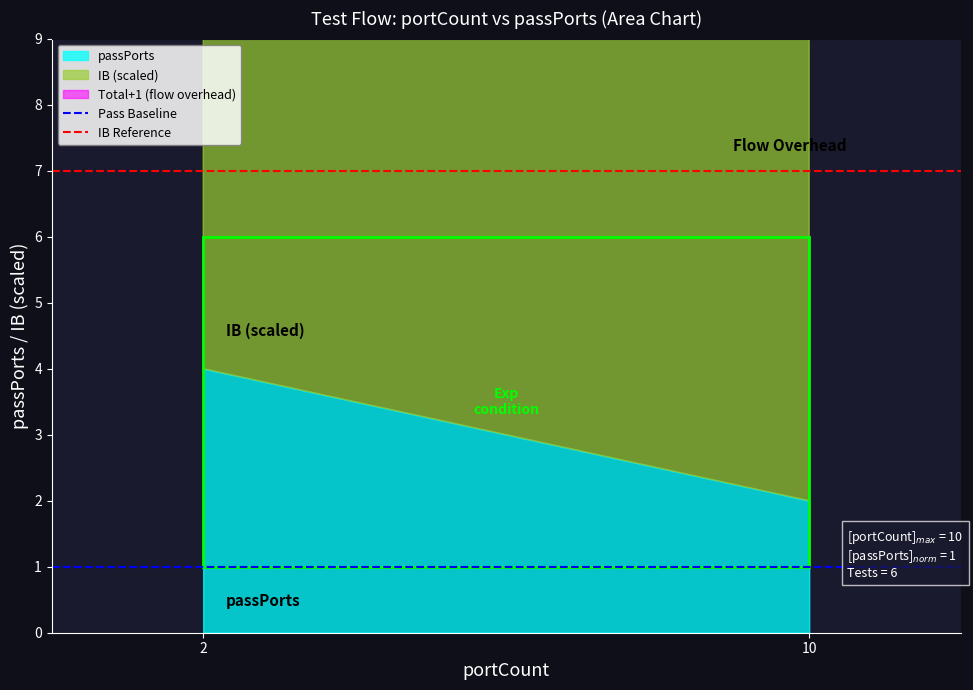

At how many categories does at least one series exceed 4?

2